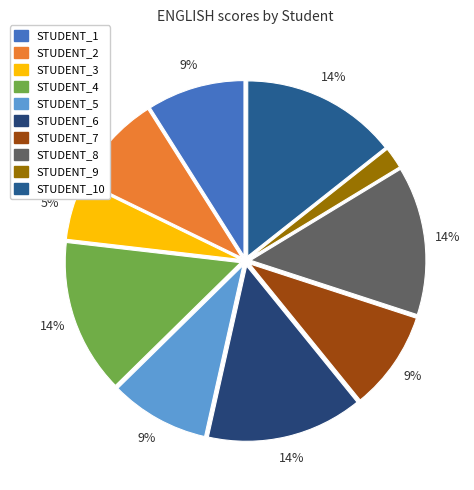

To the nearest percent, what is the difference between the STUDENT_5 and STUDENT_9 slice percentages?

7%